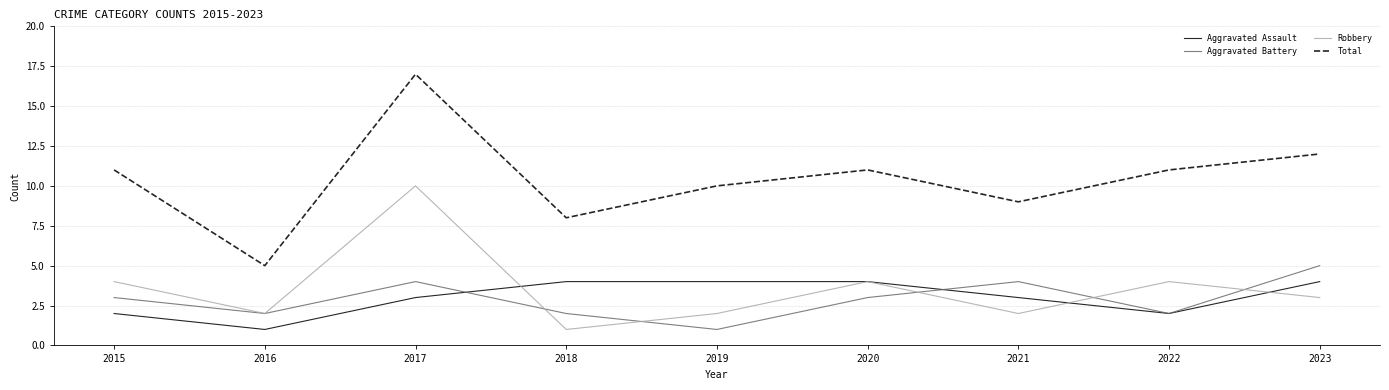

The value of Aggravated Assault at 2016 is 1. True or false?

True